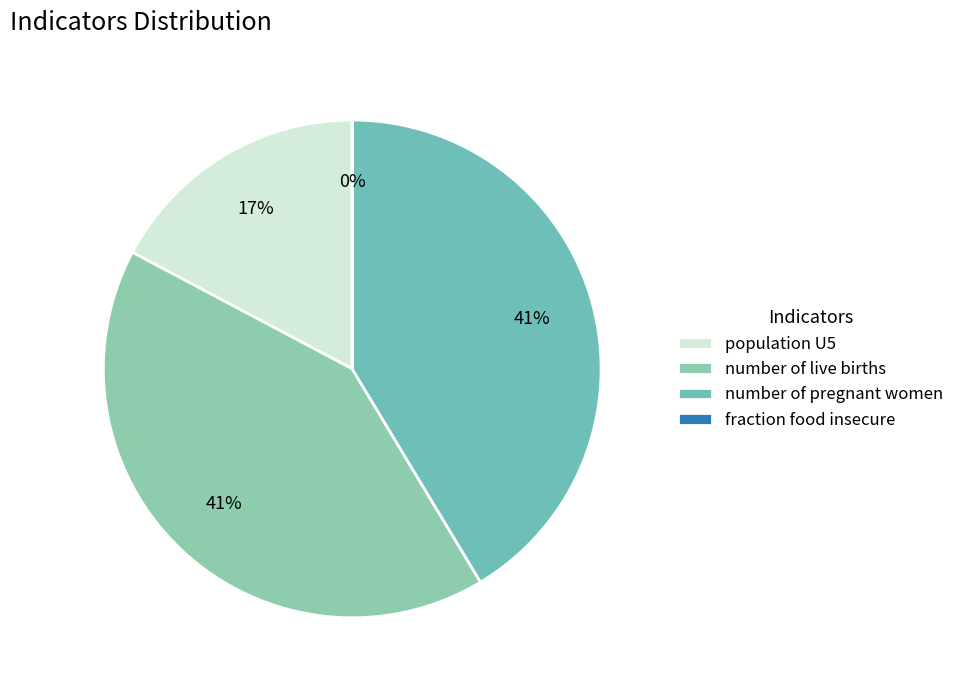

What is the ratio of the value at number of pregnant women to the value at number of live births?

1.0